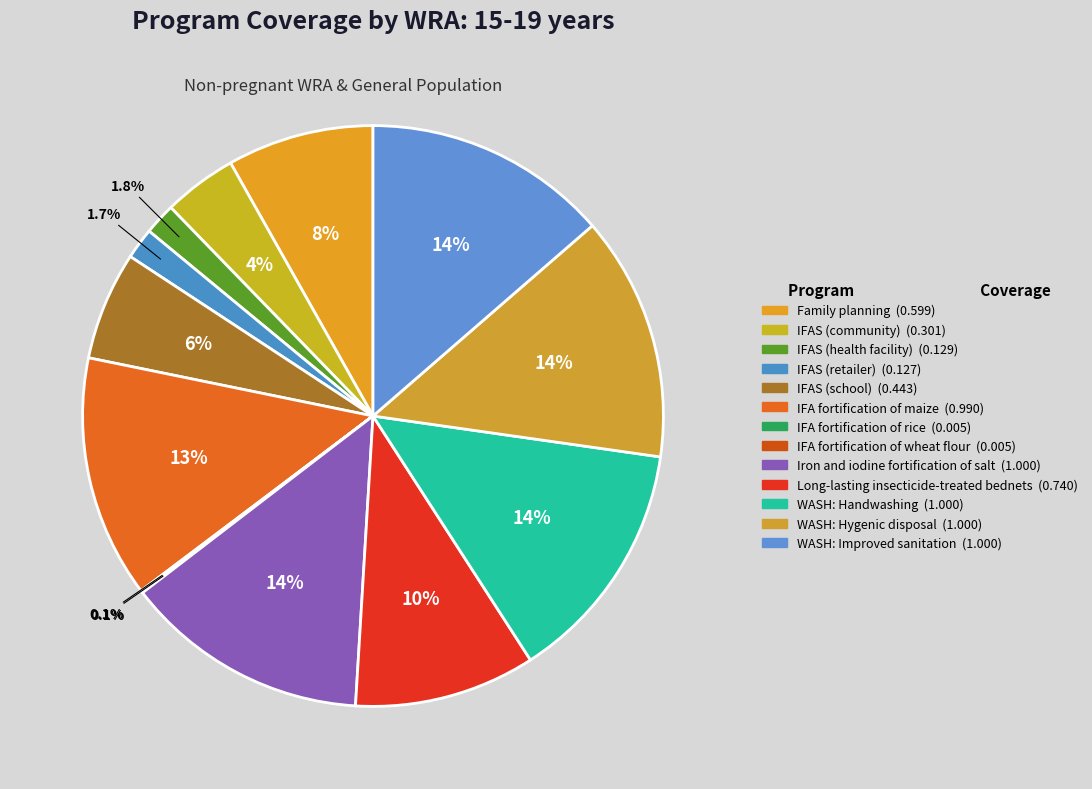

How many segments does this pie chart have?

13